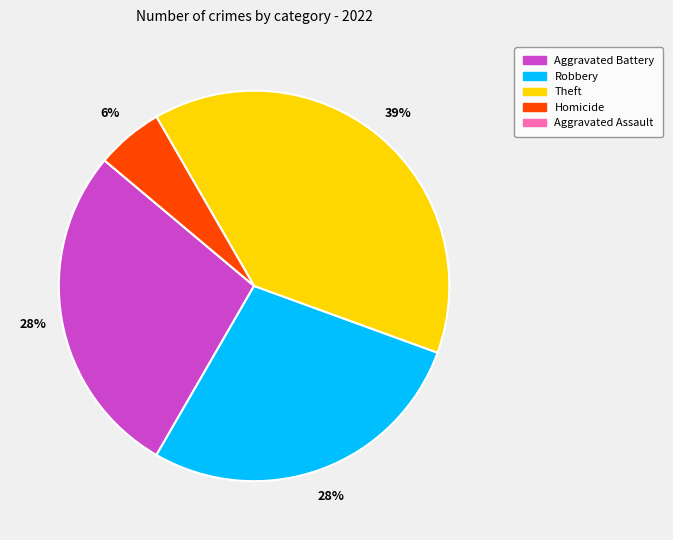

Count the number of slices in the pie.

4